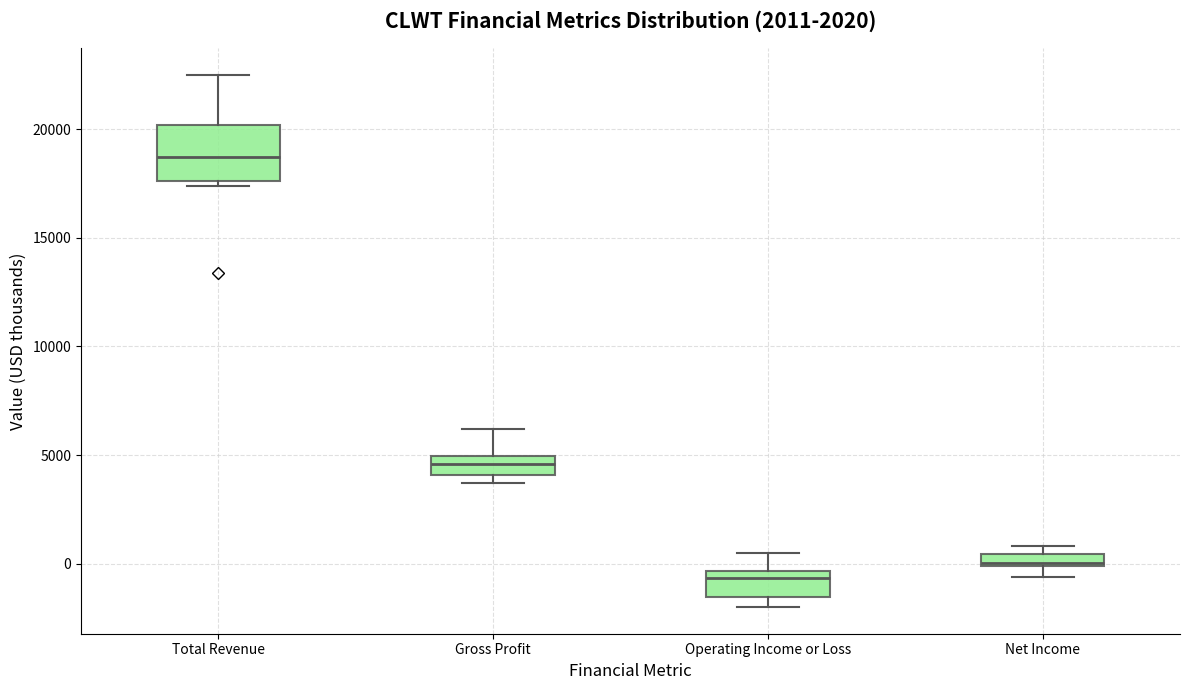

Comparing the boxes themselves (not the whiskers), which one is the tallest?

Total Revenue